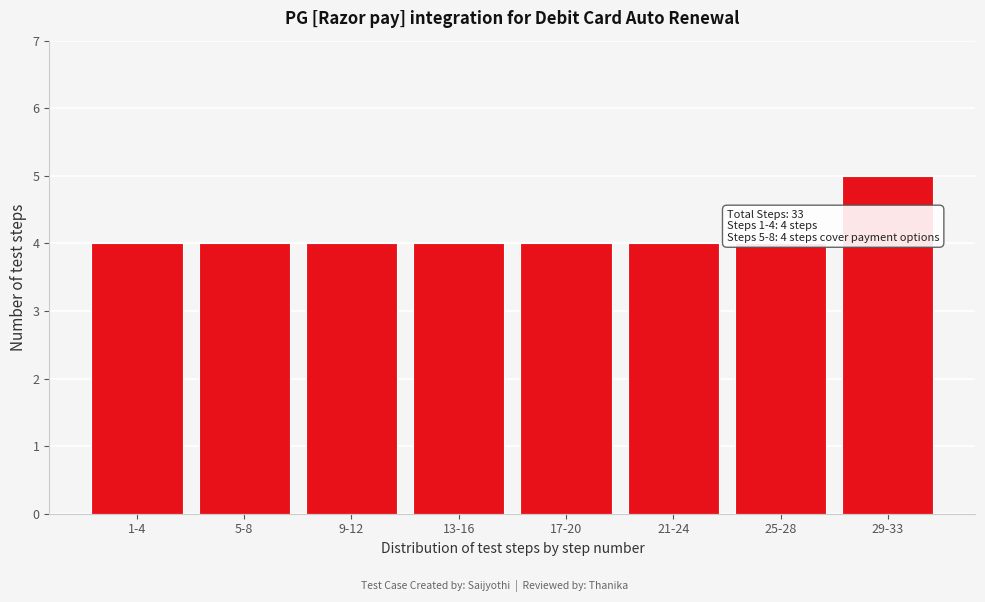

Reading left to right, what are all the values shown in this chart?

1-4=4	5-8=4	9-12=4	13-16=4	17-20=4	21-24=4	25-28=4	29-33=5